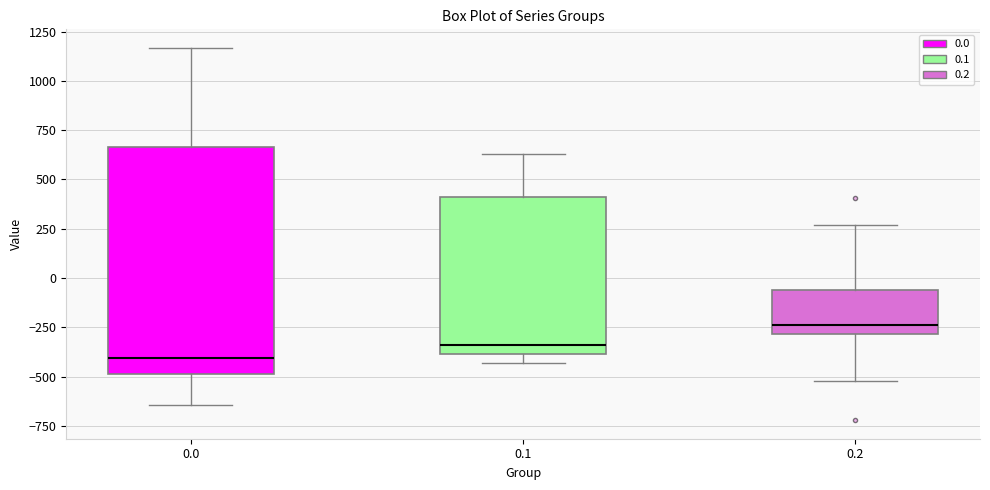

Which box is the tallest, from its lower edge to its upper edge?

0.0